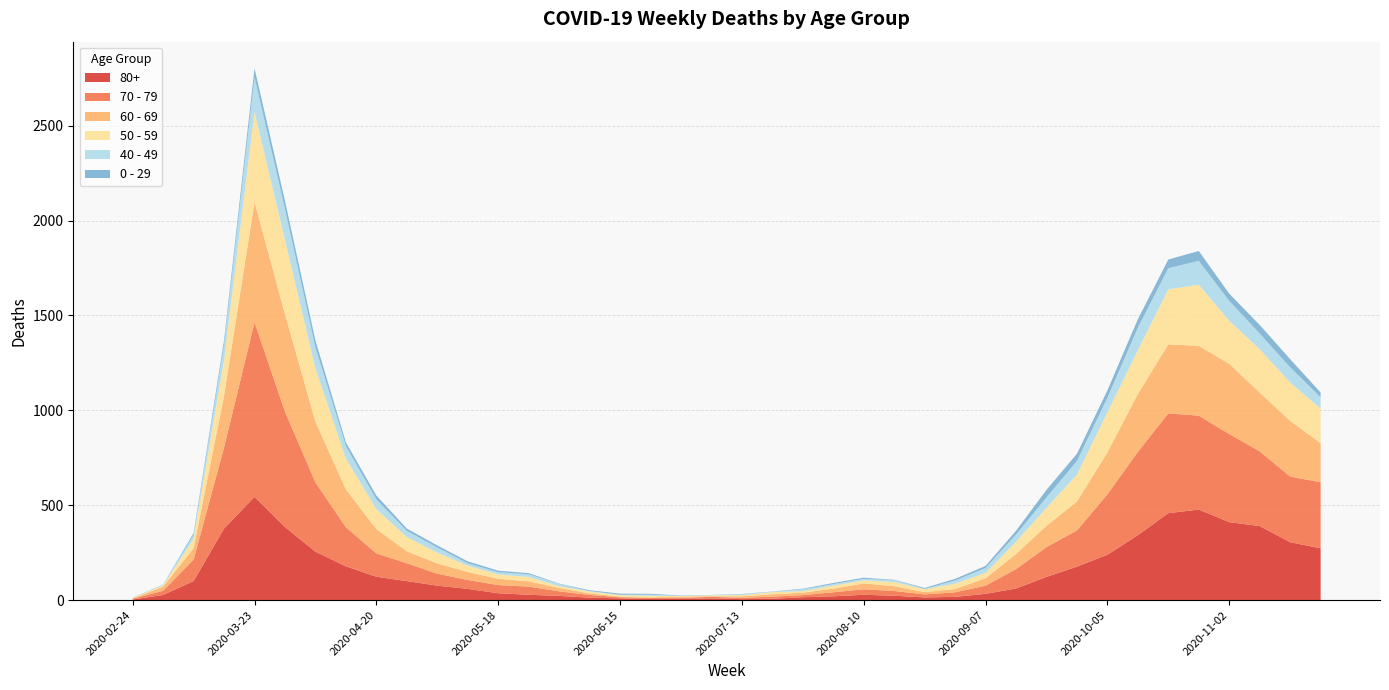

Reading left to right, what are all the values shown in this chart?

80+: 3	27	100	377	544	385	255	178	123	100	76	59	36	28	22	13	9	6	7	9	5	7	15	20	28	23	14	17	33	61	122	176	239	342	458	477	411	390	305	273
70 - 79: 4	22	113	427	920	608	365	206	123	94	63	47	43	43	24	14	6	5	5	8	7	11	11	21	29	25	16	24	43	102	157	191	318	439	526	495	464	394	346	348
60 - 69: 2	22	61	272	634	514	320	199	128	63	54	42	33	28	18	8	3	3	6	3	8	12	13	19	31	25	12	17	39	80	112	152	221	305	364	368	370	310	294	206
50 - 59: 3	7	48	190	475	392	281	163	106	75	57	33	23	23	9	10	8	9	3	5	6	12	8	16	16	22	15	28	28	64	95	142	212	230	290	322	227	228	202	182
40 - 49: 0	5	21	79	183	163	111	66	51	33	27	13	12	14	12	3	2	5	1	1	4	2	10	8	8	10	2	17	26	38	55	72	76	120	111	126	105	83	80	60
0 - 29: 1	0	10	25	47	42	36	19	20	12	11	10	8	6	2	4	6	5	2	1	2	1	3	6	6	2	5	9	11	20	40	38	39	44	46	52	38	45	43	25